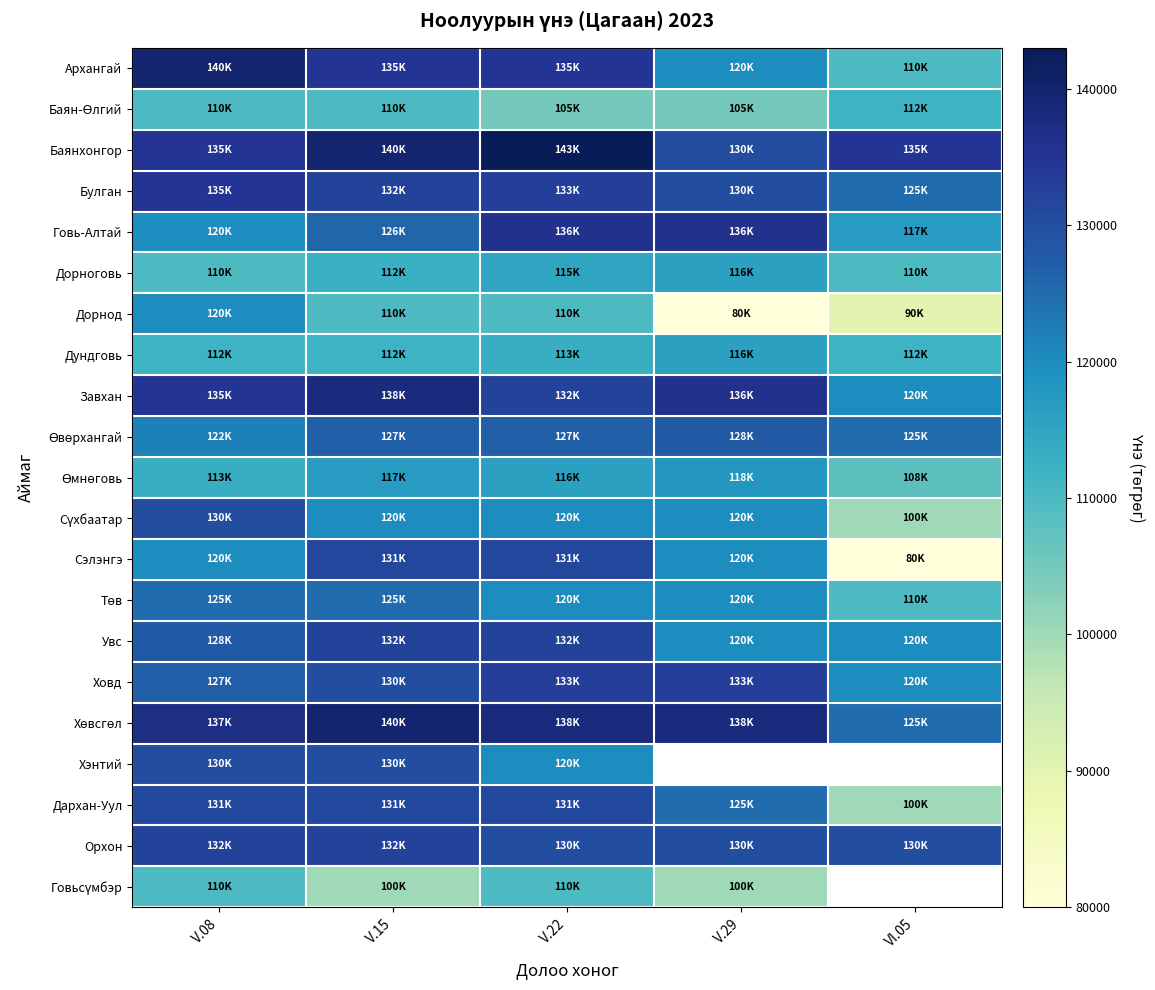

At how many categories does at least one series exceed 135799?

4